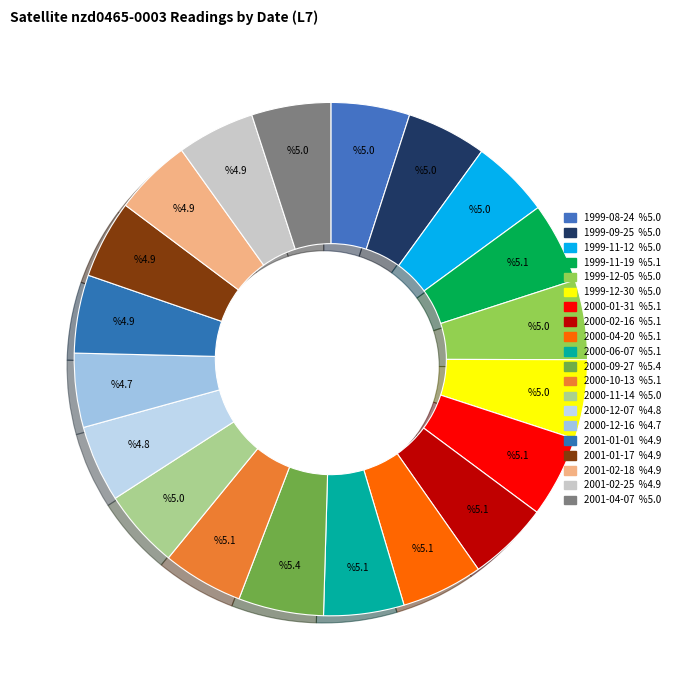

Count the number of slices in the pie.

20